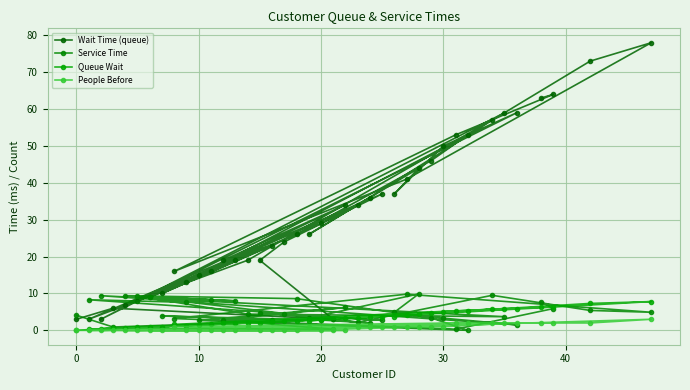

How many lines are shown in the chart?

4